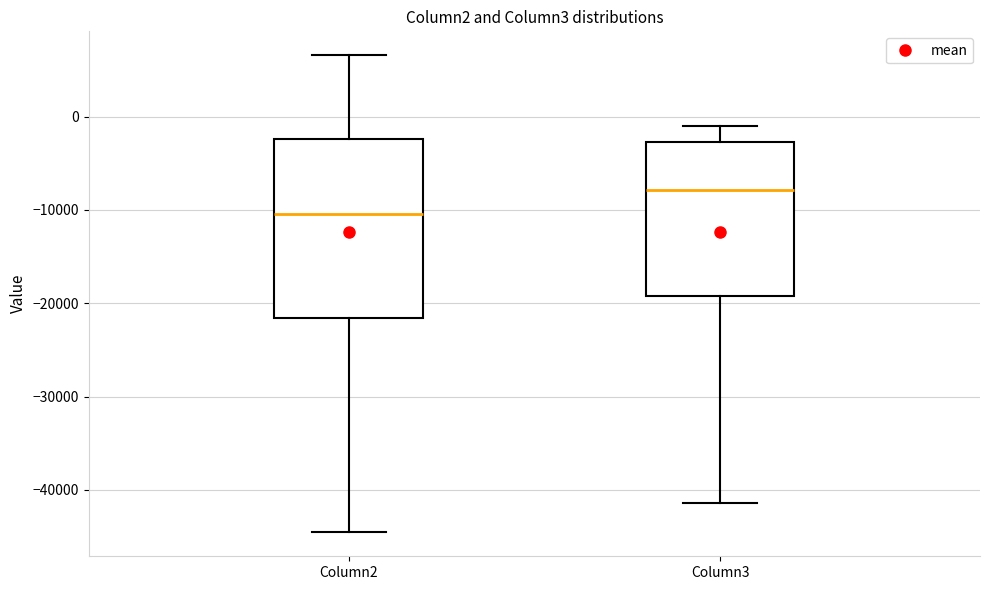

Reading left to right, read every box against the y-axis: the position of its median line, the range the box covers, and the ends of its whiskers. The values are not printed on the chart, so give them approximately, as read against the axis.

Column2: median -10000, box -22000 to -2000, whiskers -45000 to 7000
Column3: median -8000, box -19000 to -3000, whiskers -41000 to -1000